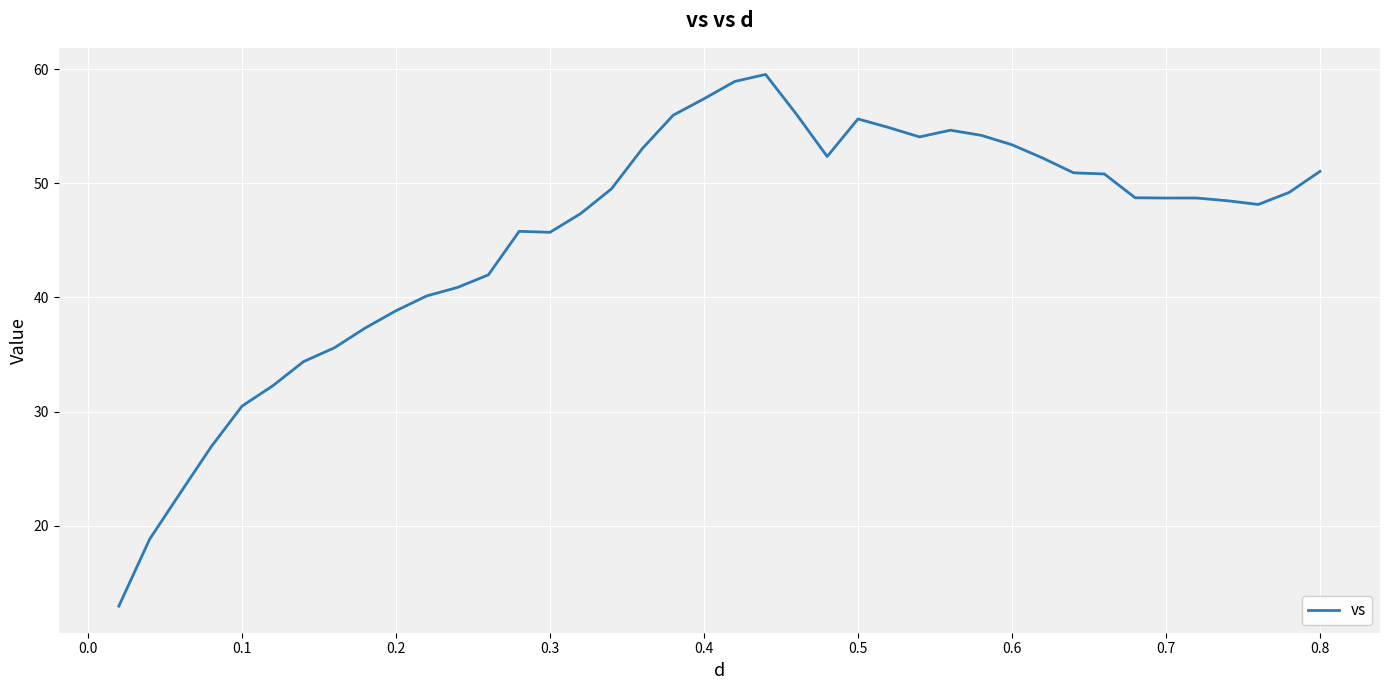

What is the difference between the maximum and minimum values?

46.6